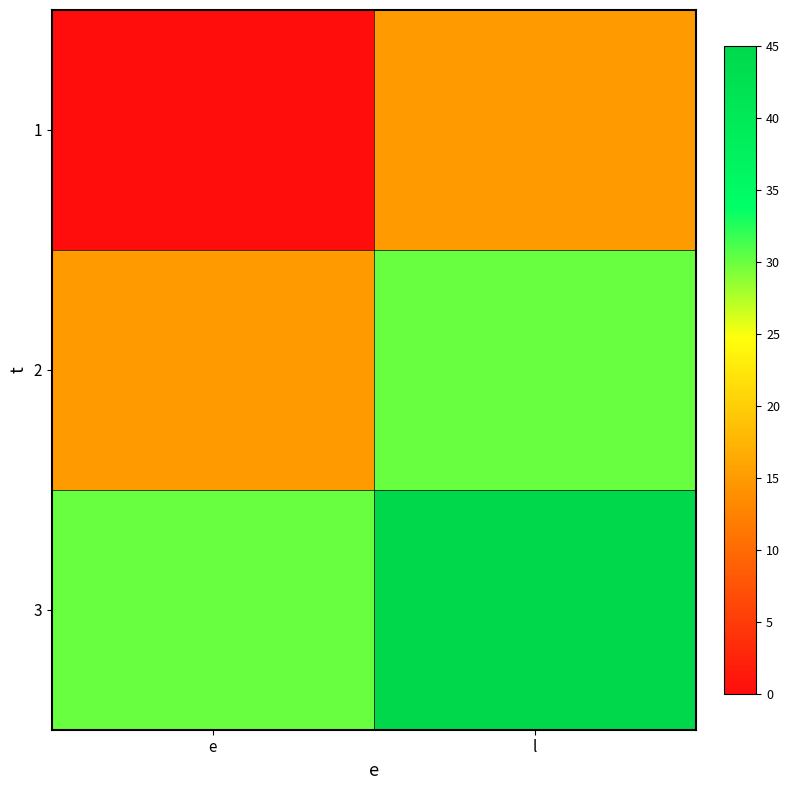

Reading right to left, transcribe all the data shown in this chart.

1: l=15	e=0
2: l=30	e=15
3: l=45	e=30